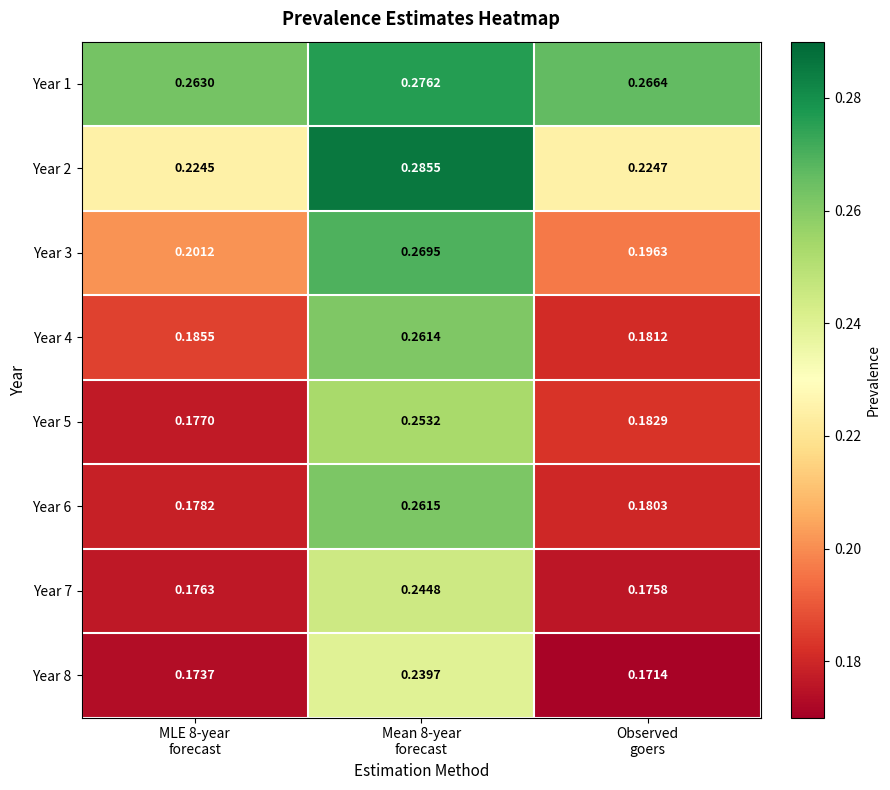

Between MLE 8-year
forecast and Mean 8-year
forecast, which series saw the biggest shift?

Year 6